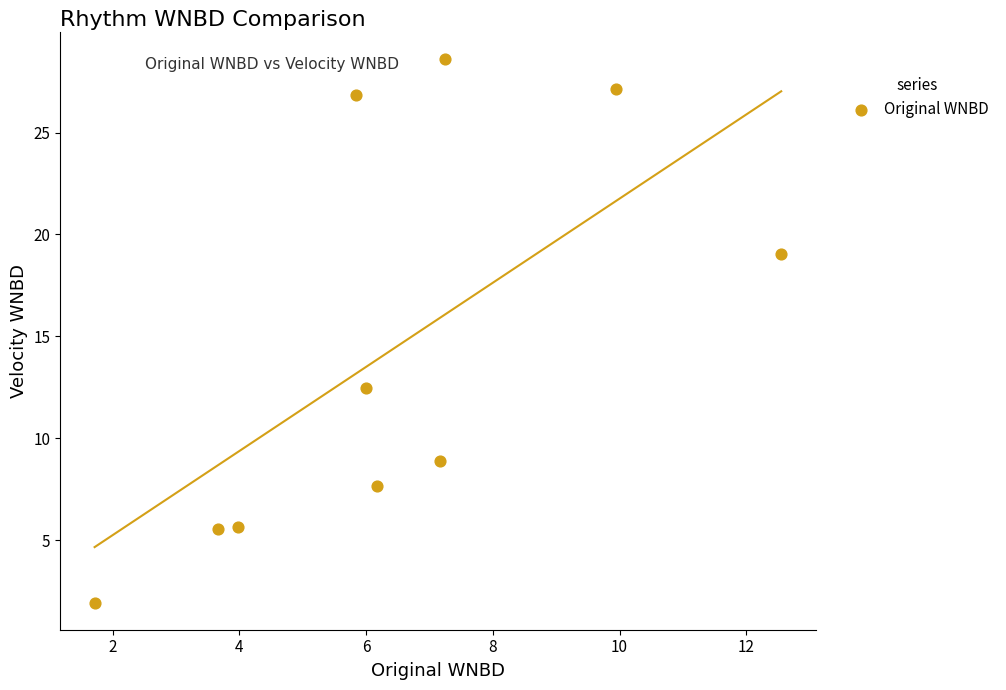

What is the average X value?

6.4